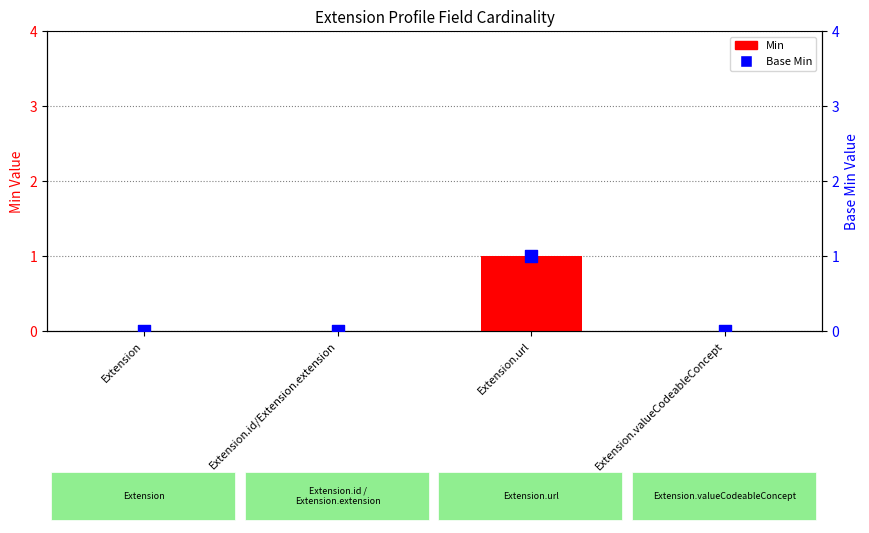

At how many categories does at least one series exceed 0?

1